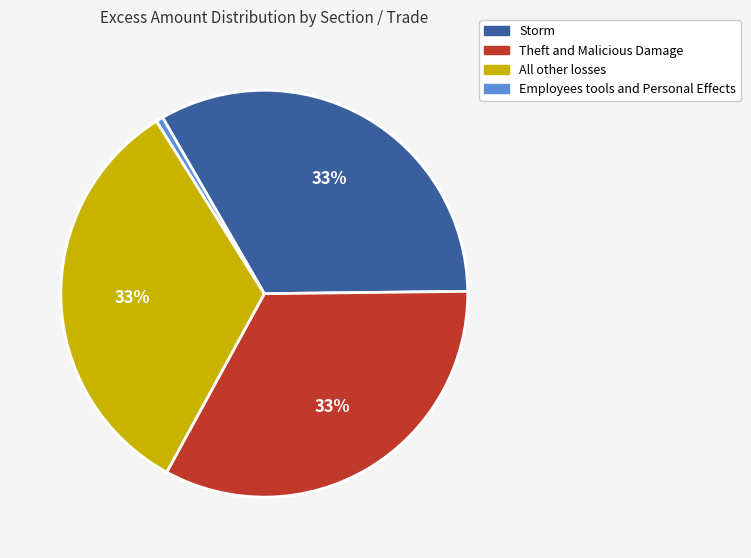

Is there a majority slice in this chart?

No